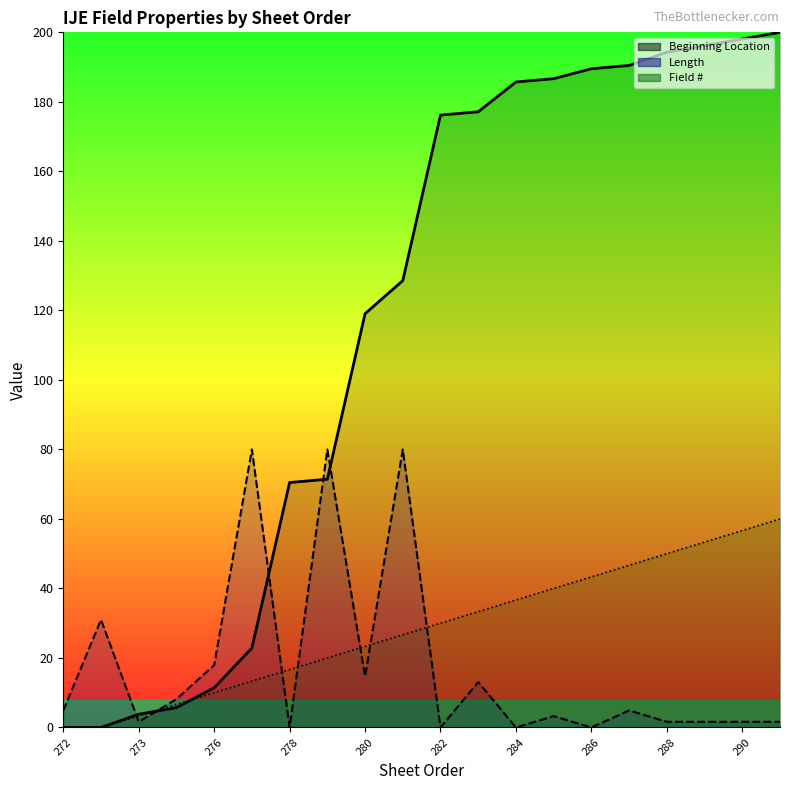

Reading left to right, extract all data points from this chart.

Field #: 0.0	0.0	3.3	6.7	10.0	13.3	16.7	20.0	23.3	26.7	30.0	33.3	36.7	40.0	43.3	46.7	50.0	53.3	56.7	60.0
Beginning Location: 0.0	0.0	3.8	5.7	11.4	22.9	70.5	71.4	119.0	128.6	176.2	177.1	185.7	186.7	189.5	190.5	194.3	196.2	198.1	200.0
Length: 4.9	31.0	1.6	8.2	18.0	80.0	0.0	80.0	14.7	80.0	0.0	13.1	0.0	3.3	0.0	4.9	1.6	1.6	1.6	1.6